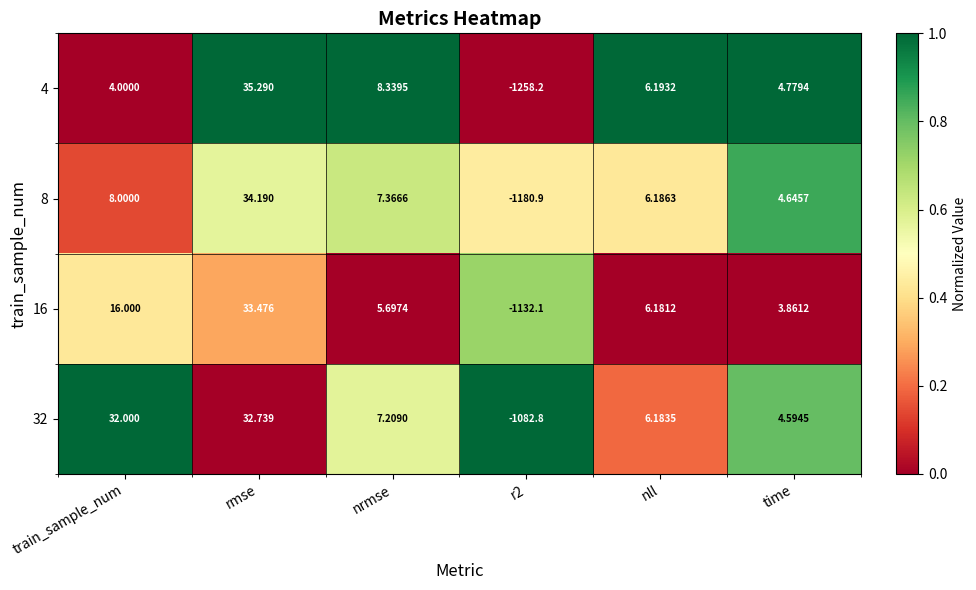

At which label is 16 closest to -549?

time